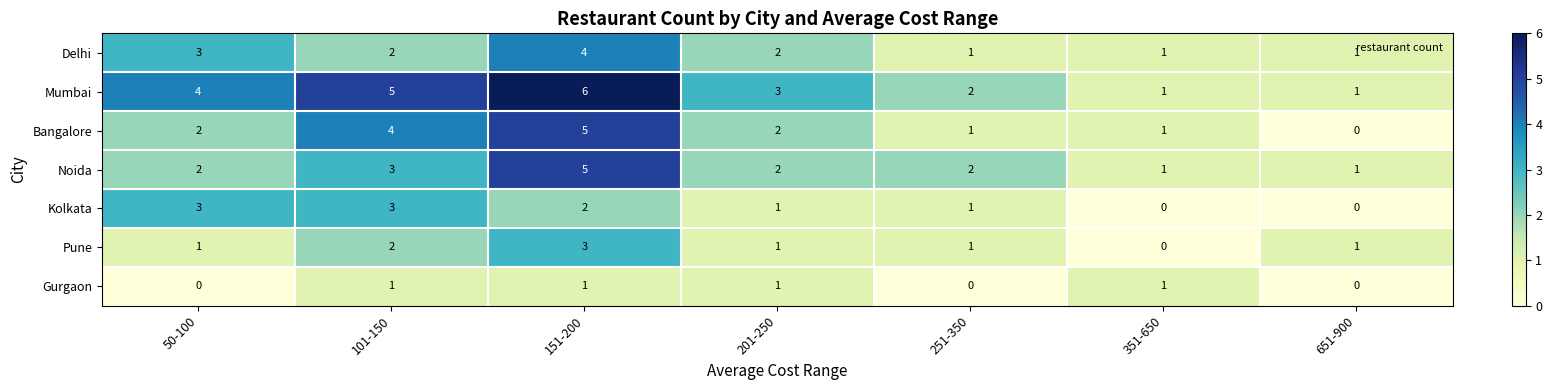

Where does the Mumbai series first go above 3?

50-100